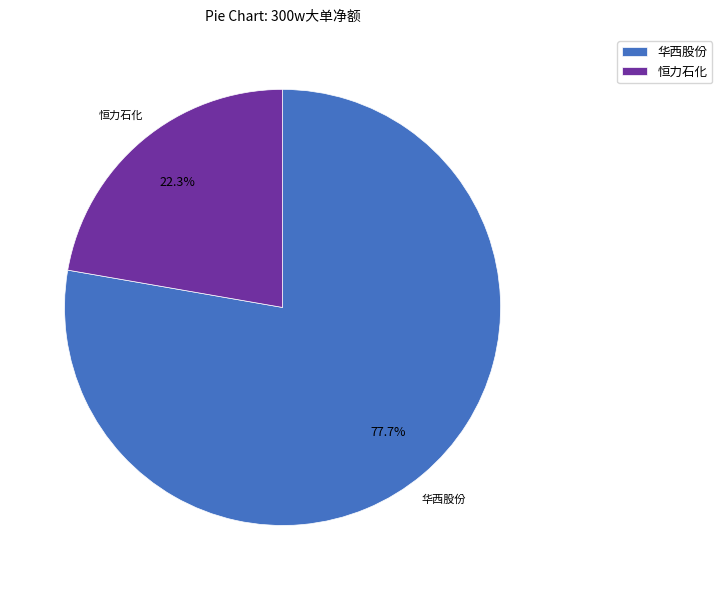

Which slice is the smallest?

恒力石化